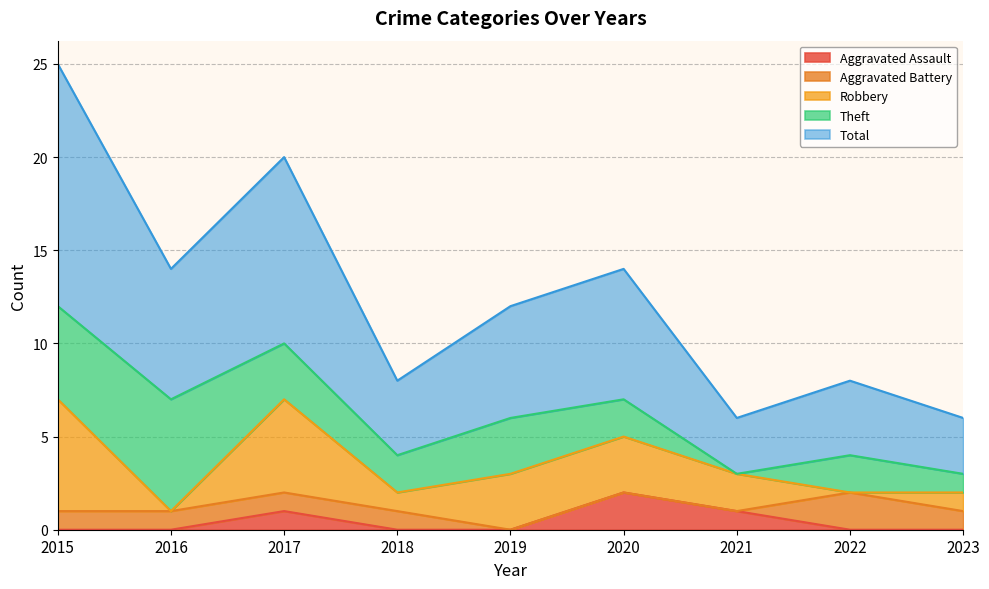

What is the spread (max minus min) of values at 2022?

4